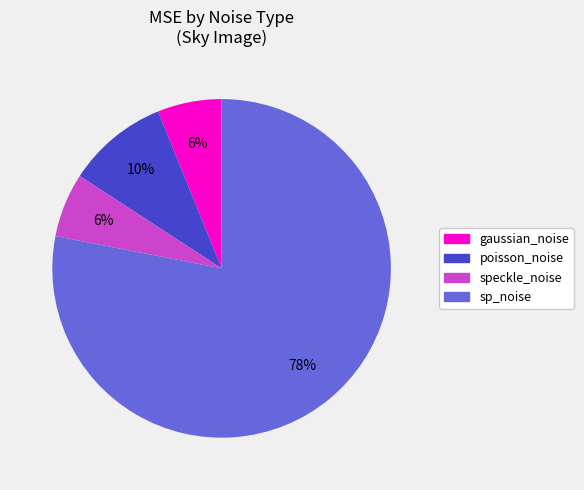

Which has a higher value, gaussian_noise or poisson_noise?

poisson_noise